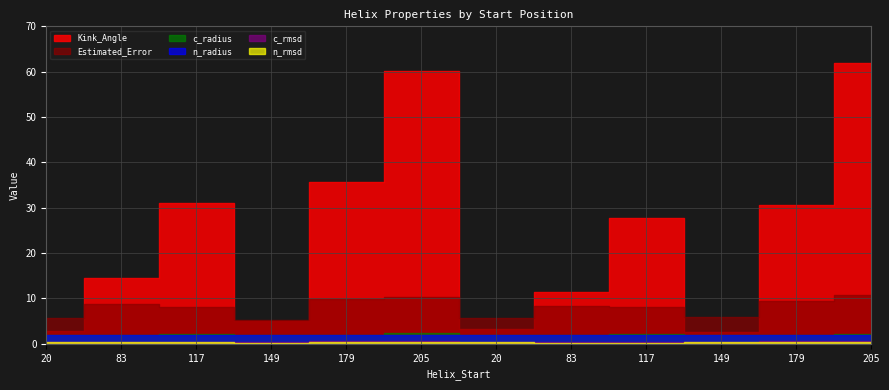

What is the spread (max minus min) of values at 149?

5.1